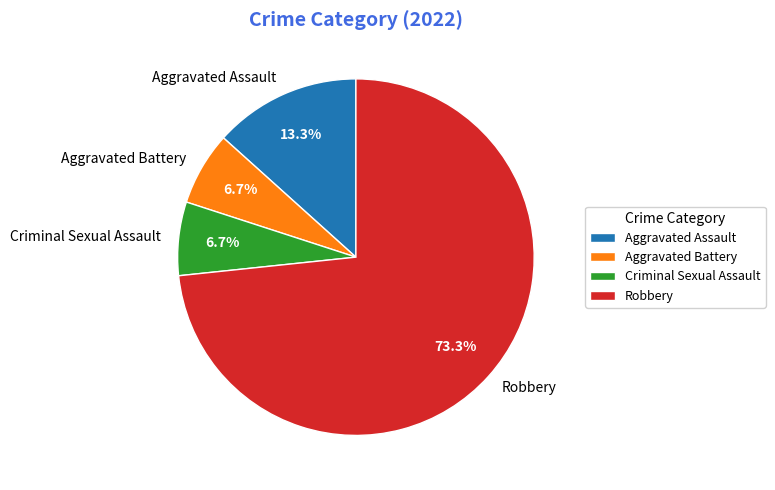

Is it true that Aggravated Assault is 13% of the pie?

True